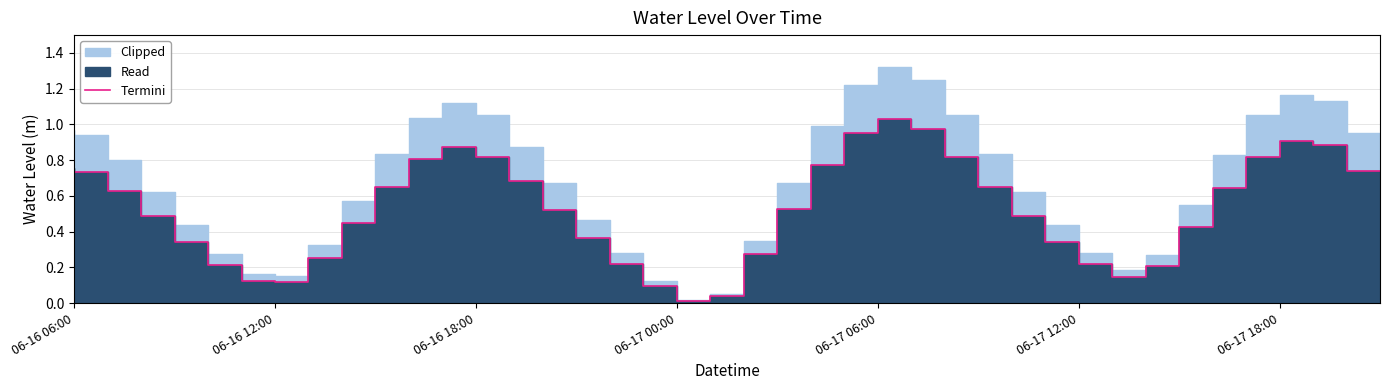

What position from the right is 21?

19